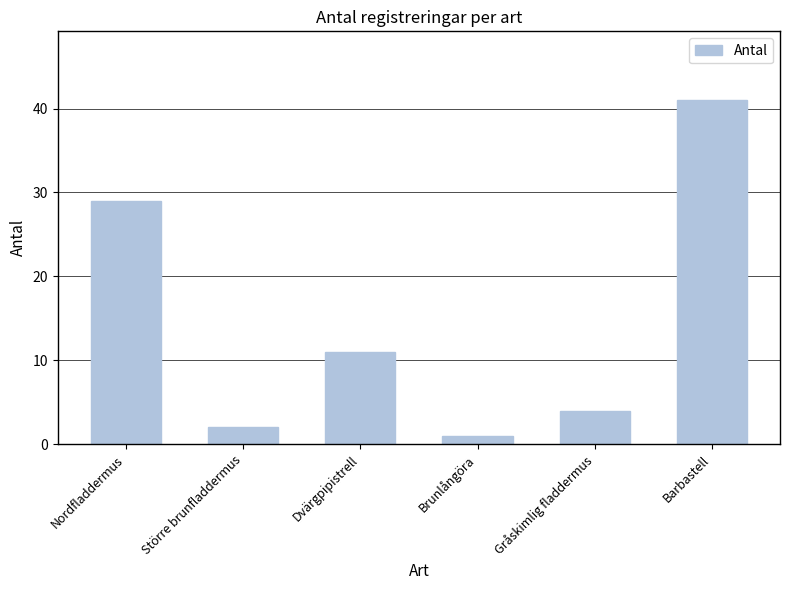

What is the average value?

15